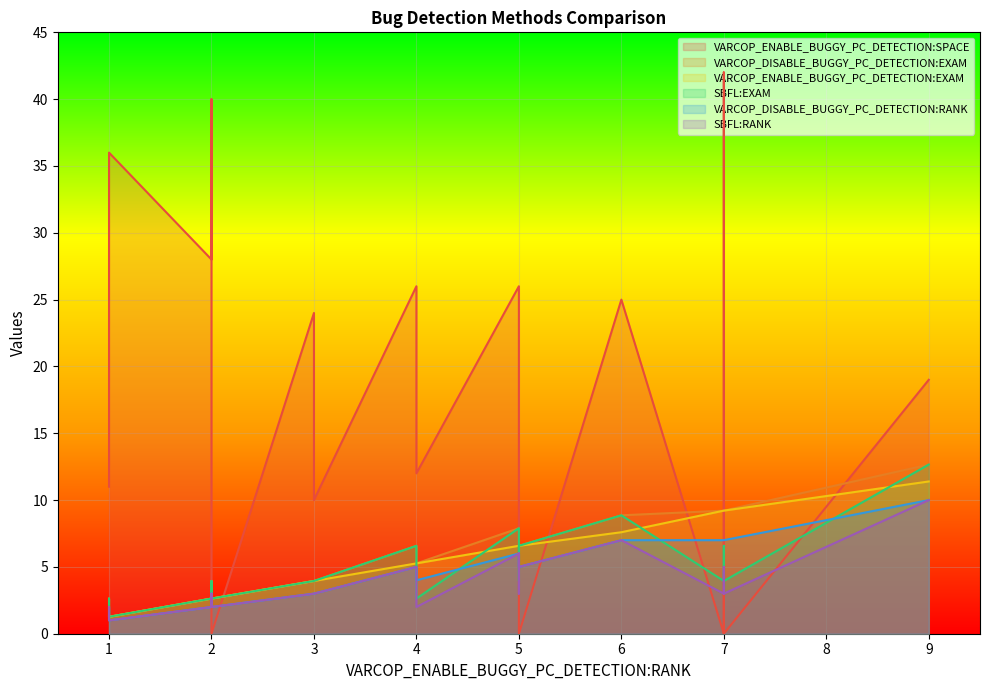

Reading left to right, list all the values displayed in this chart.

VARCOP_ENABLE_BUGGY_PC_DETECTION:SPACE: 25.0	40.0	11.0	0.0	10.0	0.0	19.0	28.0	36.0	26.0	42.0	0.0	5.0	0.0	24.0	10.0	0.0	0.0	26.0	12.0
VARCOP_DISABLE_BUGGY_PC_DETECTION:EXAM: 8.9	3.9	2.6	6.6	3.9	6.6	12.7	2.6	1.3	7.9	9.2	9.2	7.9	2.6	3.9	3.9	9.2	6.6	6.6	5.3
VARCOP_ENABLE_BUGGY_PC_DETECTION:EXAM: 7.6	2.6	1.3	6.6	3.9	6.6	11.4	2.6	1.3	6.6	9.2	9.2	6.6	2.6	3.9	3.9	9.2	6.6	5.3	5.3
SBFL:EXAM: 8.9	3.9	2.6	3.9	3.9	6.6	12.7	2.6	1.3	7.9	6.6	3.9	7.9	2.6	3.9	3.9	3.9	6.6	6.6	2.6
VARCOP_DISABLE_BUGGY_PC_DETECTION:RANK: 7.0	3.0	2.0	5.0	3.0	5.0	10.0	2.0	1.0	6.0	7.0	7.0	6.0	2.0	3.0	3.0	7.0	5.0	5.0	4.0
SBFL:RANK: 7.0	3.0	2.0	3.0	3.0	5.0	10.0	2.0	1.0	6.0	5.0	3.0	6.0	2.0	3.0	3.0	3.0	6.0	5.0	2.0